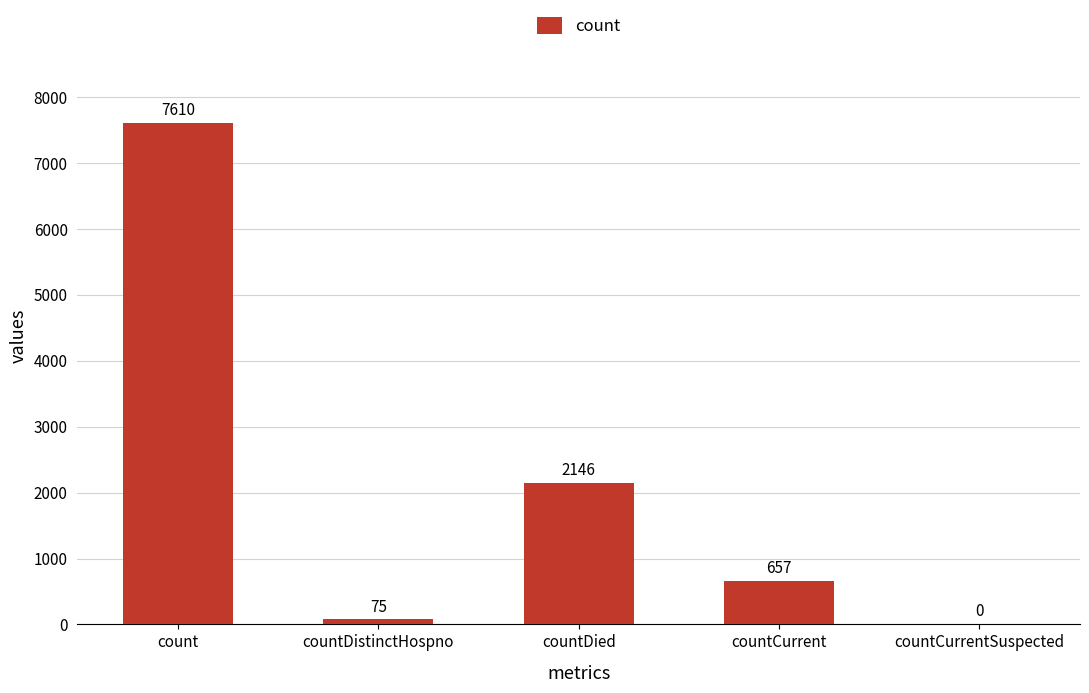

Are the bars grouped side by side (vs. stacked)?

No